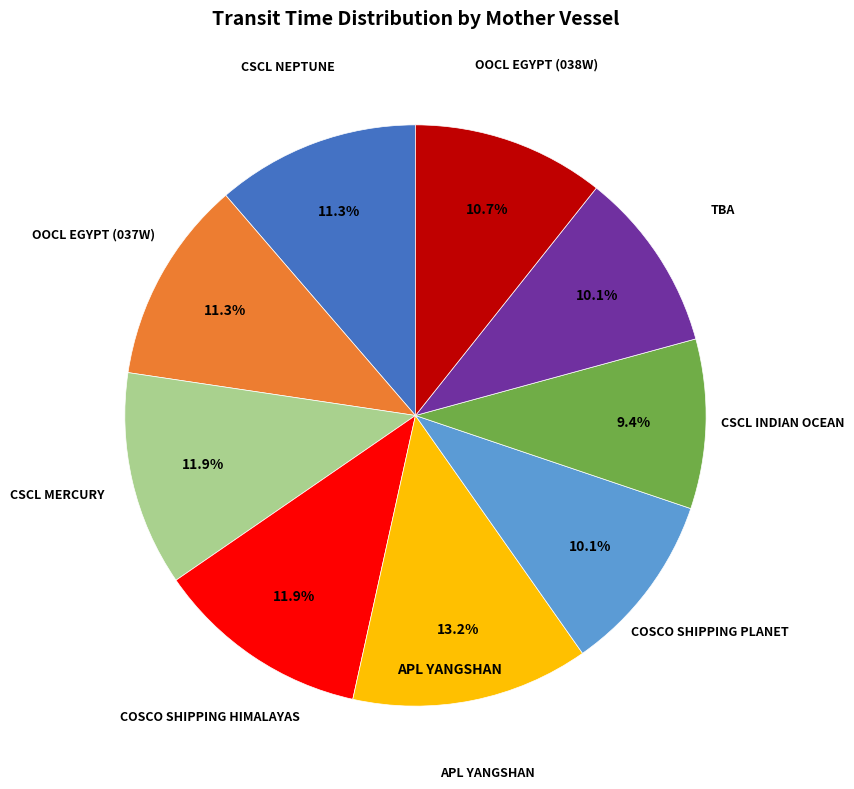

Is there any slice that represents more than half of the pie?

No